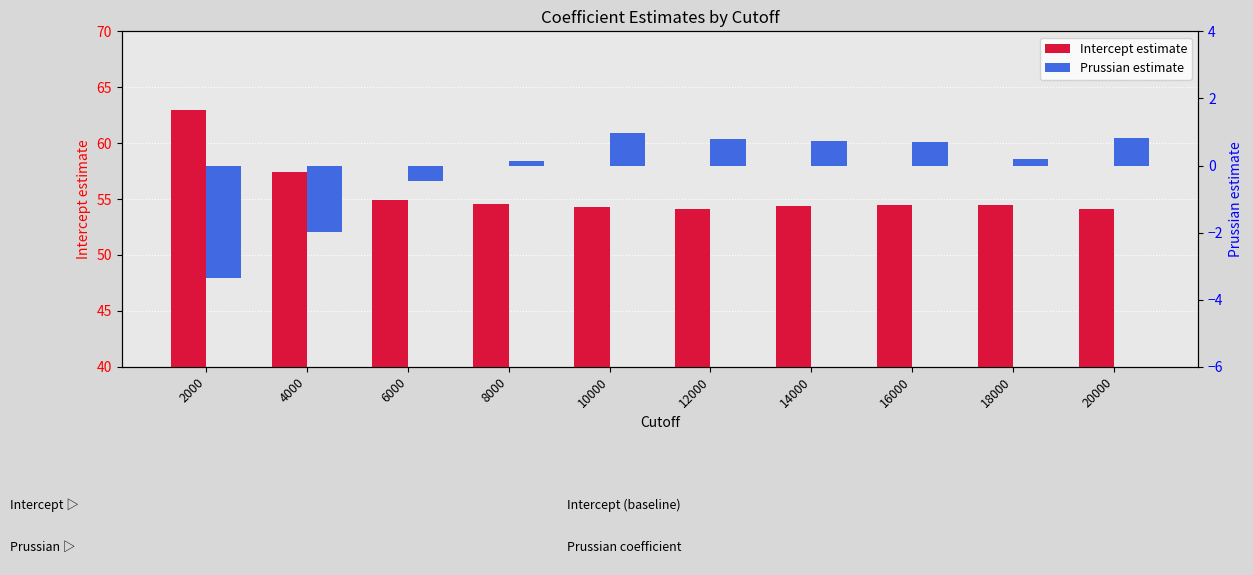

Rank the categories by Intercept estimate value from highest to lowest.

2000, 4000, 6000, 8000, 18000, 16000, 14000, 10000, 12000, 20000